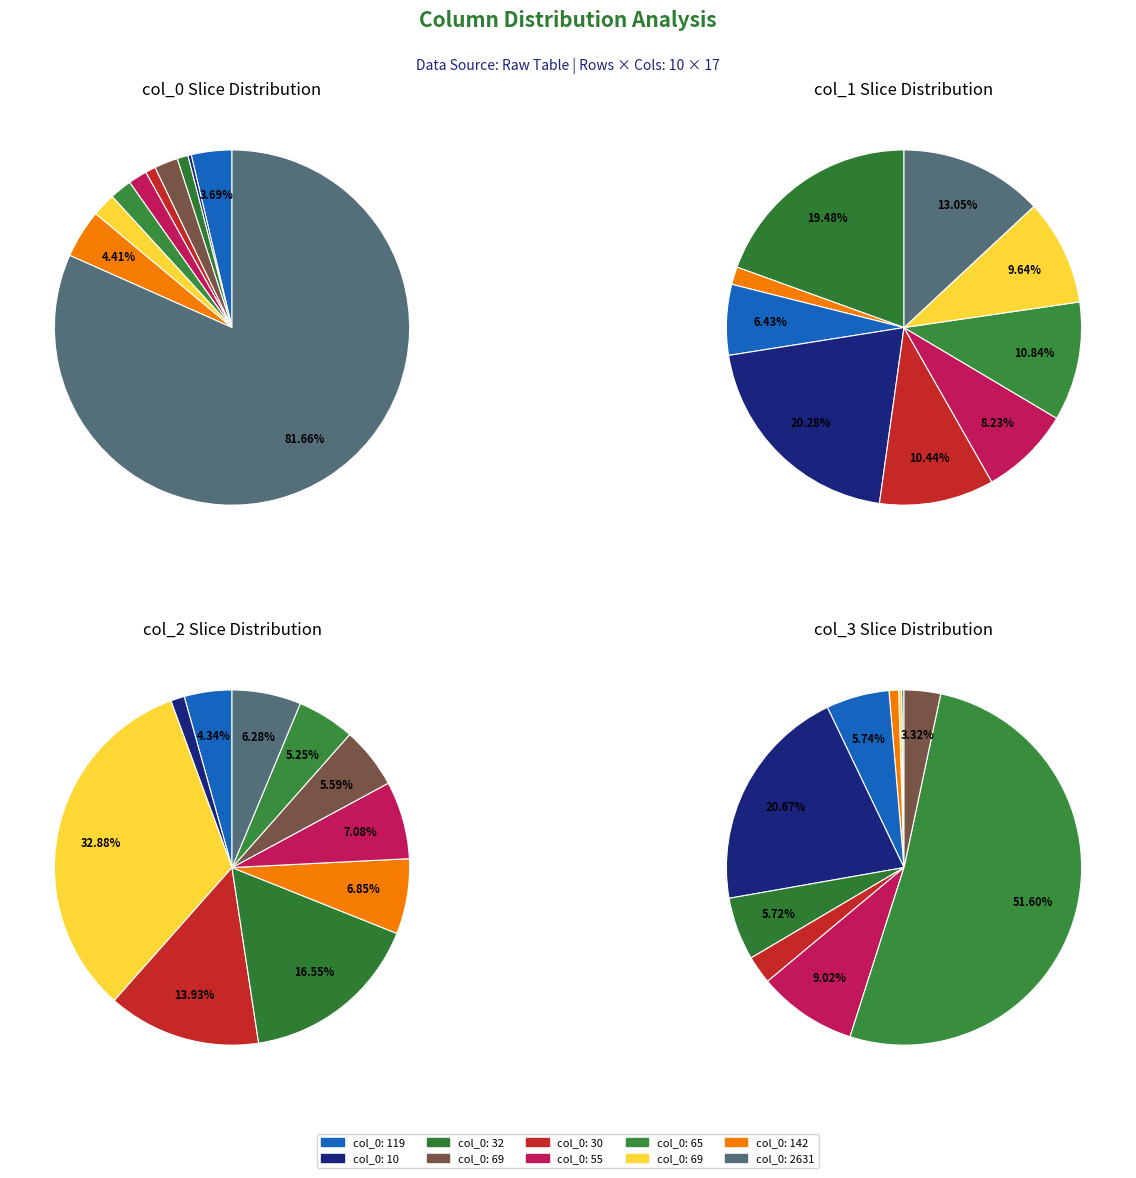

To the nearest percent, what percentage of the pie is 55?

2%